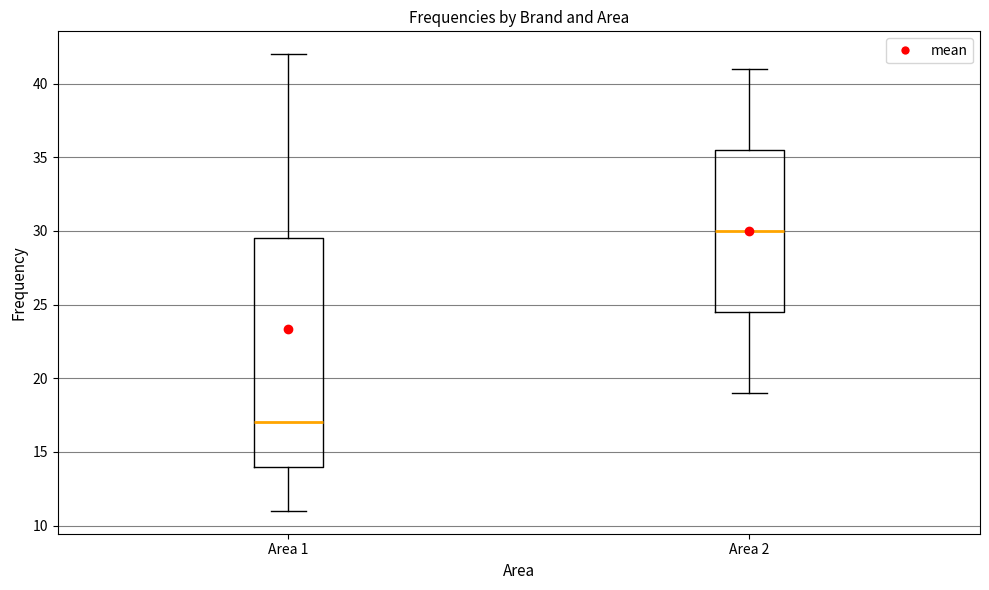

Reading left to right, read every box against the y-axis: the position of its median line, the range the box covers, and the ends of its whiskers. The values are not printed on the chart, so give them approximately, as read against the axis.

Area 1: median 17.0, box 14.0 to 29.5, whiskers 11.0 to 42.0
Area 2: median 30.0, box 24.5 to 35.5, whiskers 19.0 to 41.0